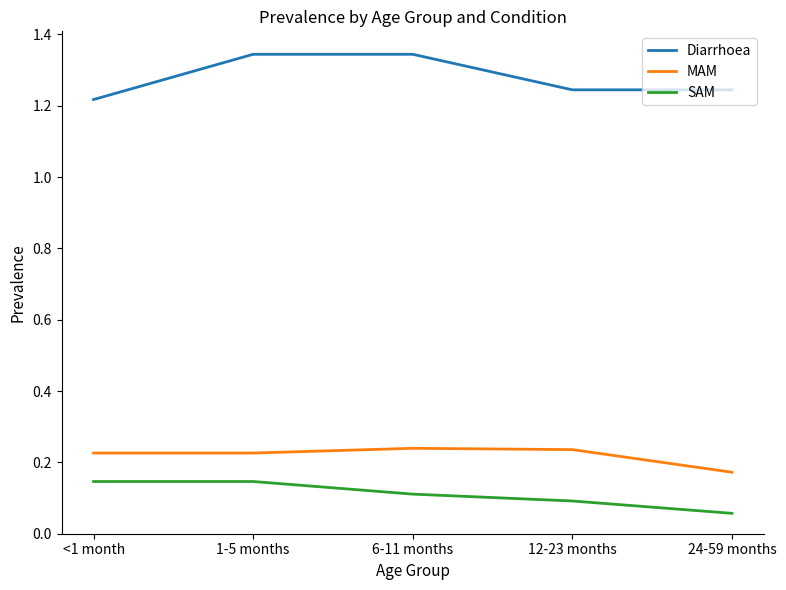

At 6-11 months, list the series in order from smallest to largest.

SAM, MAM, Diarrhoea